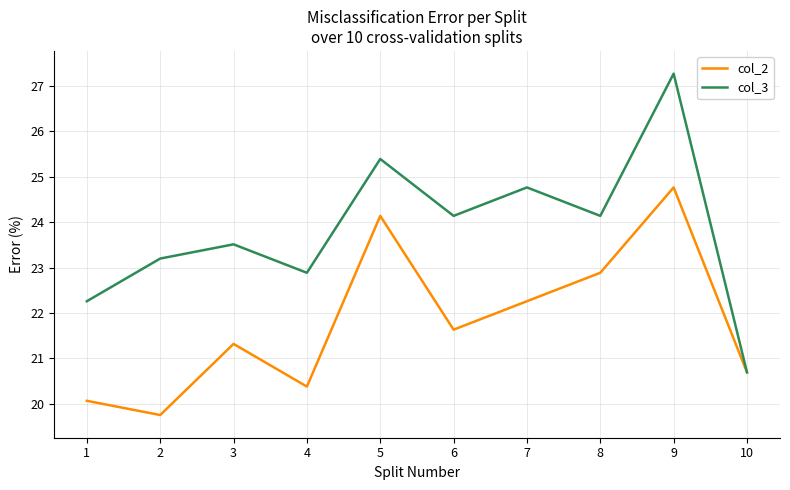

Which series has the widest spread of values?

col_3